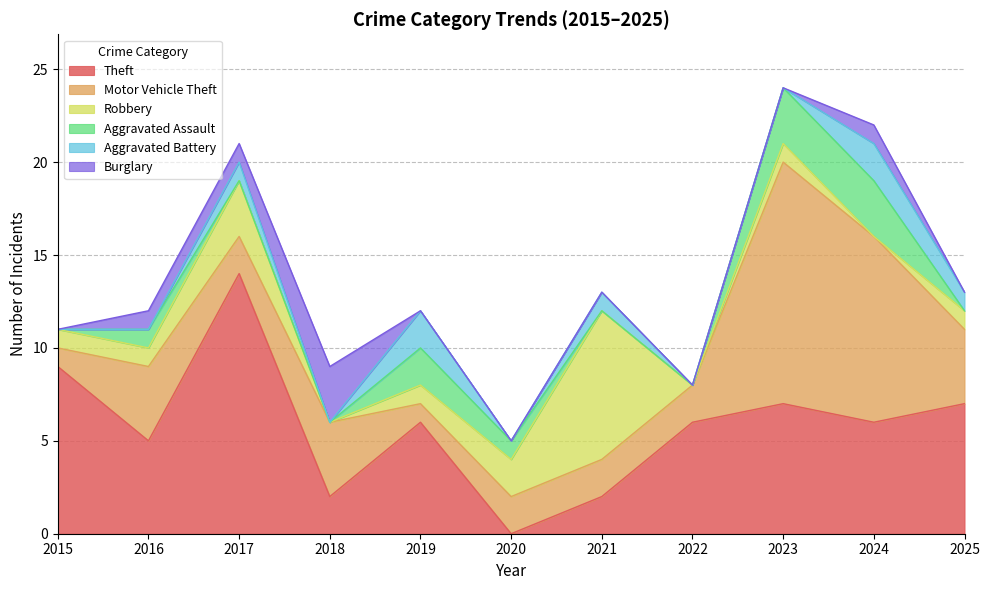

At which label does Motor Vehicle Theft reach its minimum?

2015